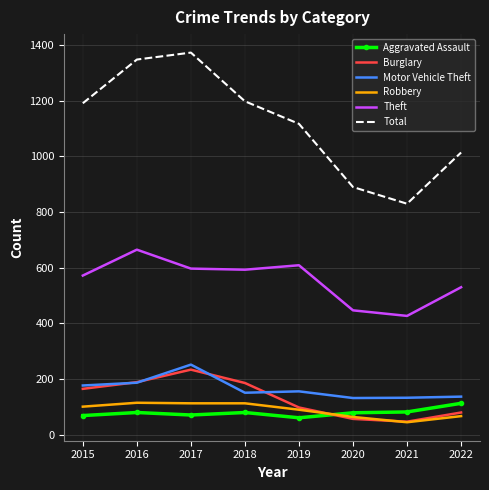

Which series has the largest total across all categories?

Total